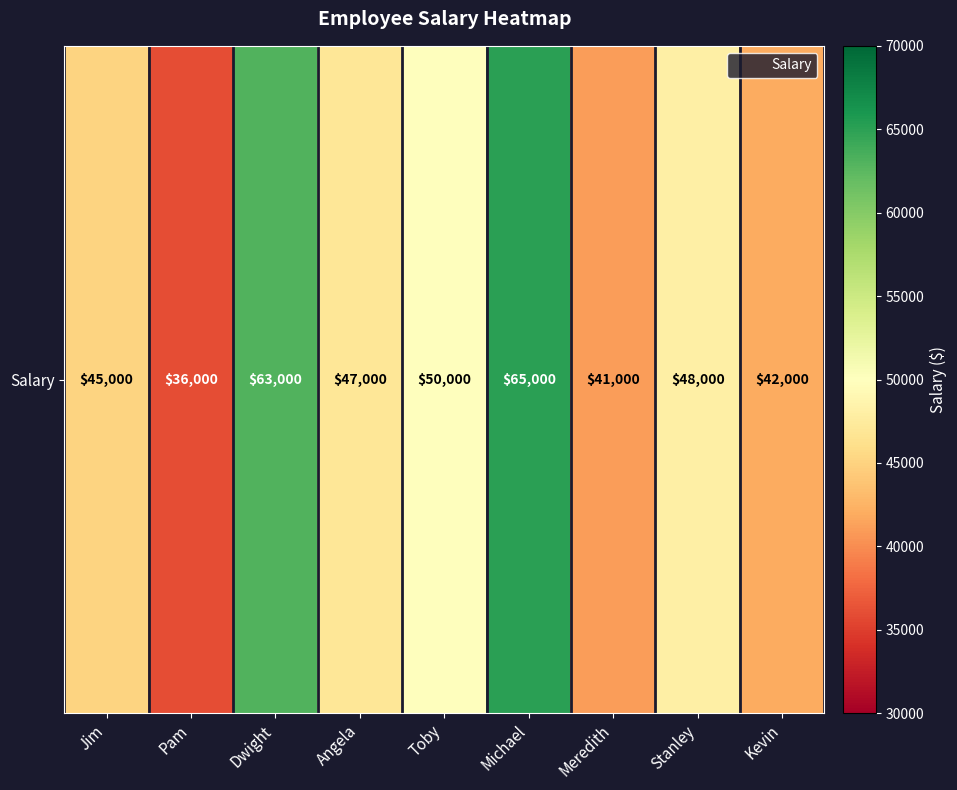

List the labels in order of value, largest first.

Michael, Dwight, Toby, Stanley, Angela, Jim, Kevin, Meredith, Pam